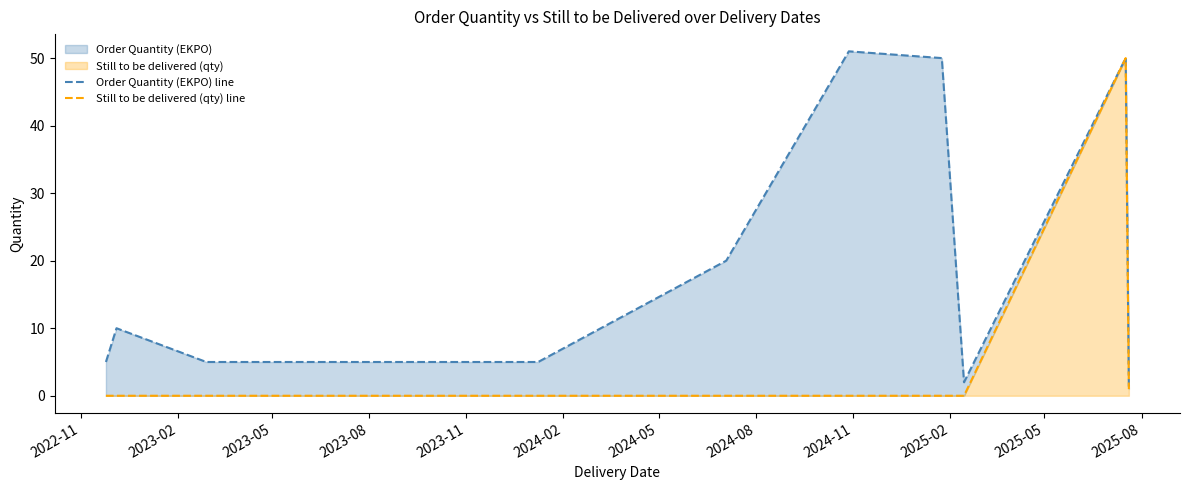

What is the value of the Order Quantity (EKPO) line point at the 10th from the left?

51